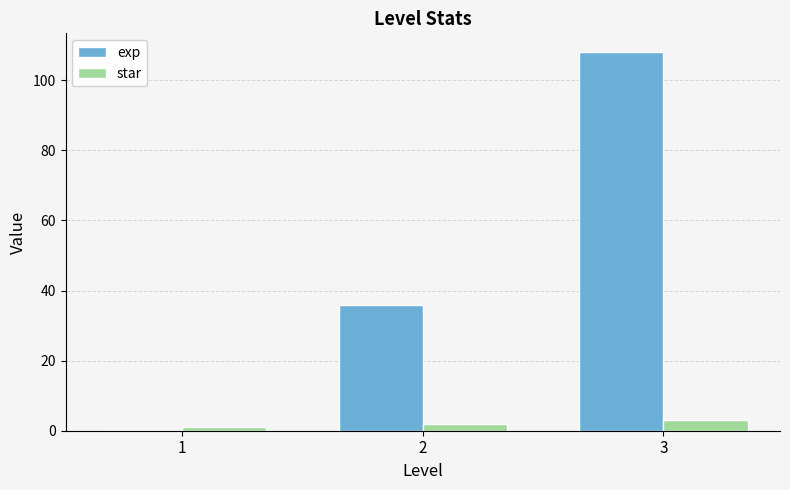

The value of exp at 1 is 0. True or false?

True